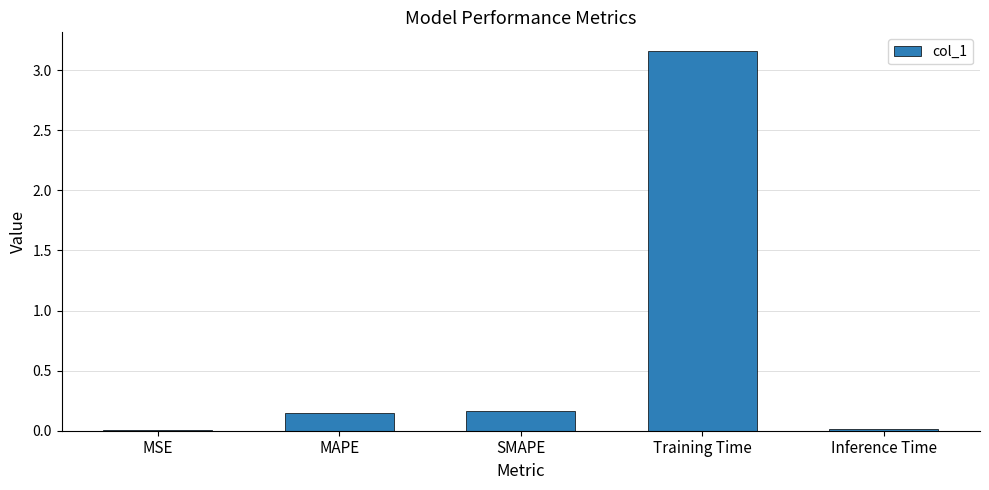

At which category does the chart reach its peak across all series?

Training Time